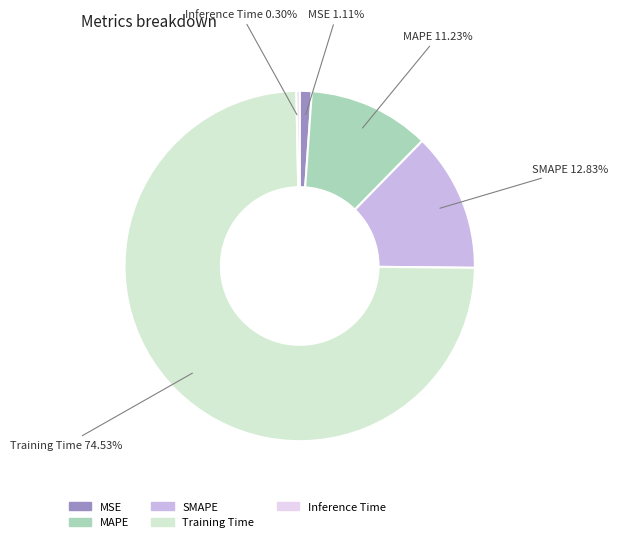

What percentage is the SMAPE slice, to the nearest percent?

13%